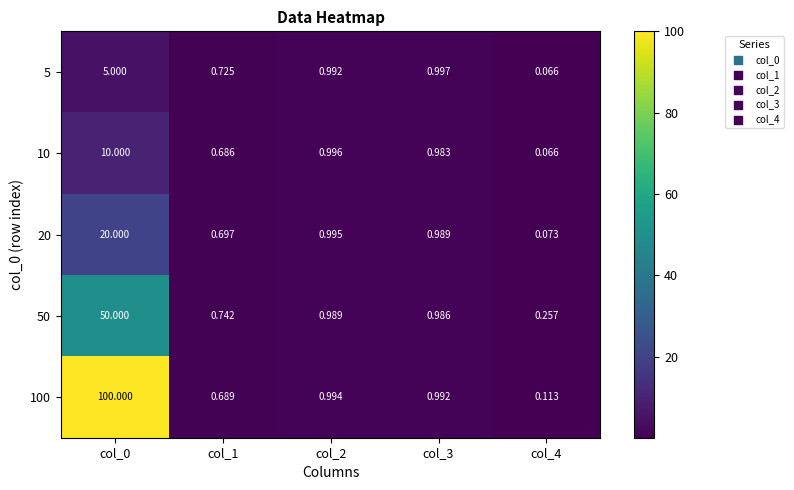

Is the value of 100 at col_2 greater than the value of 10 at col_0?

No